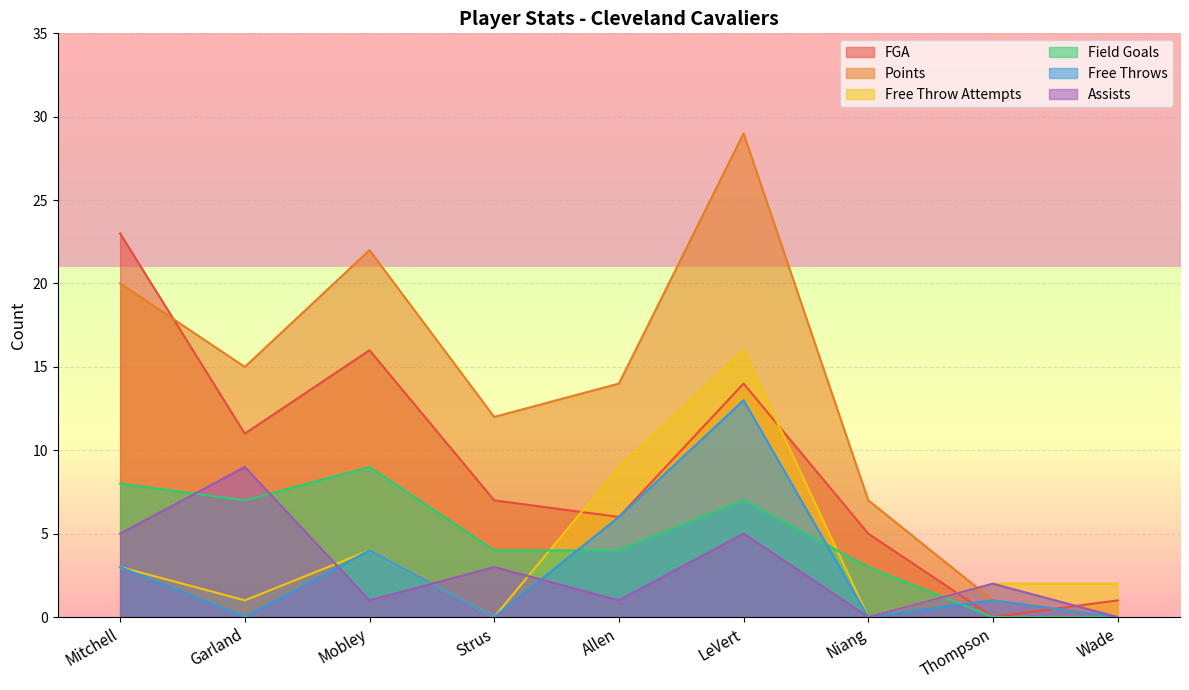

True or false: Free Throw Attempts has more than 2 points higher than both neighbors.

False